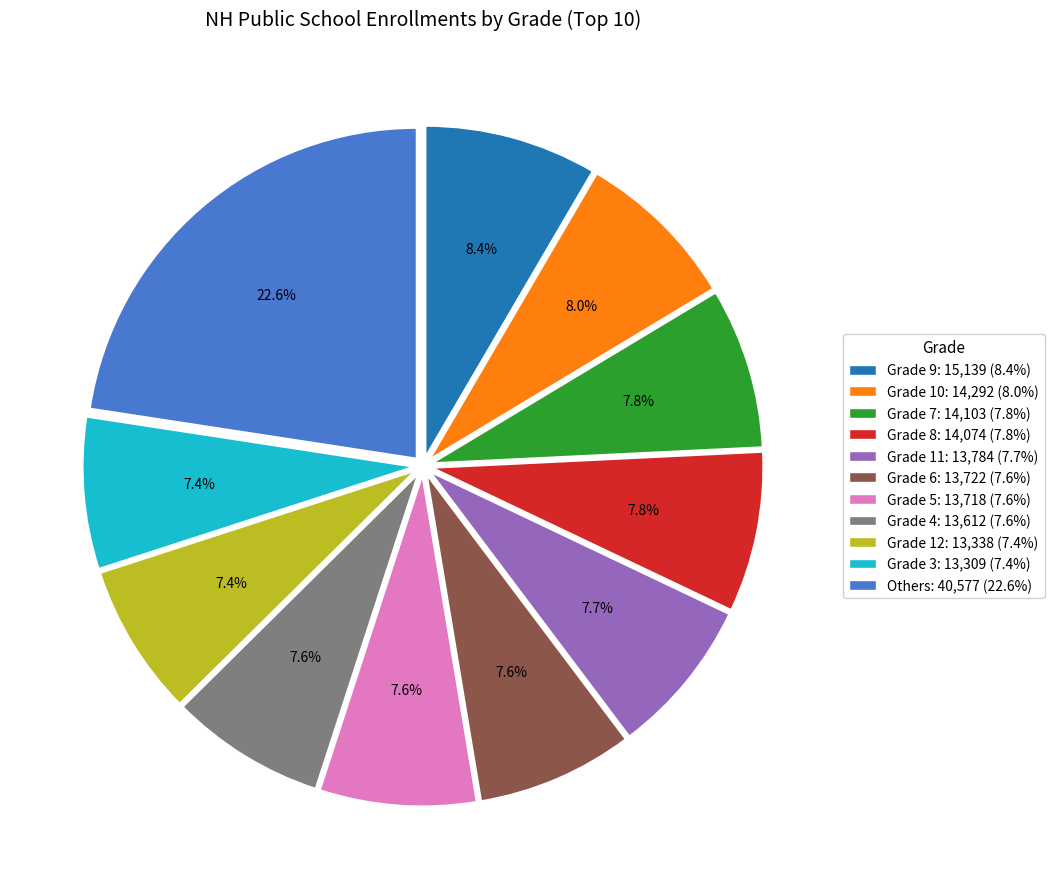

Does any single category account for the majority?

No